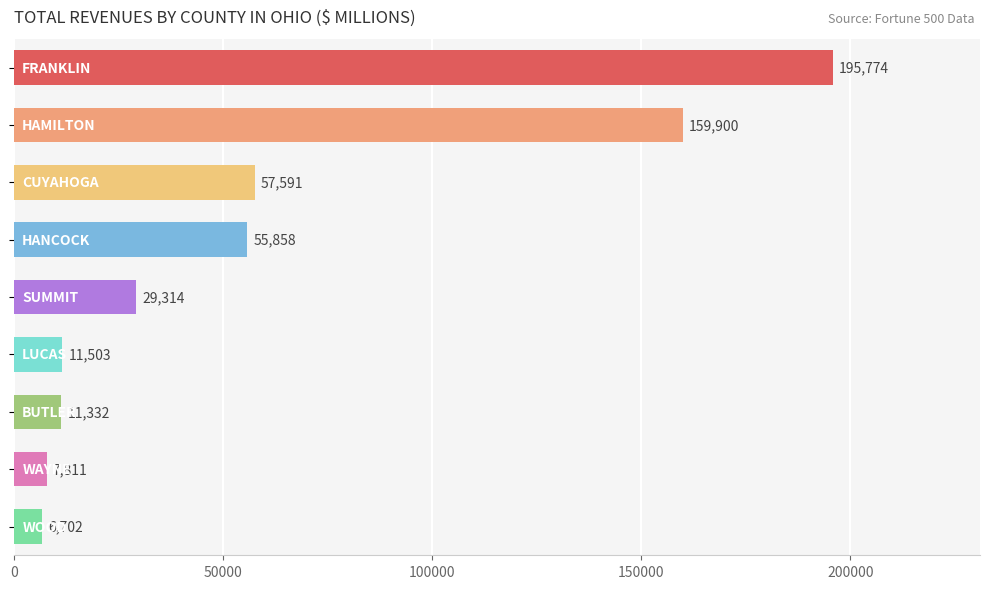

Does the chart contain any negative values?

No